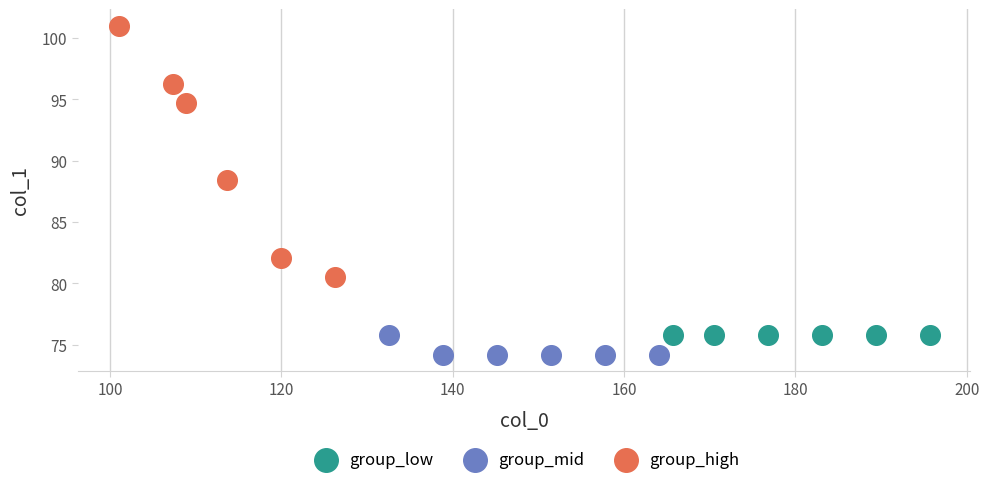

Which series contains the lowest Y value?

group_mid